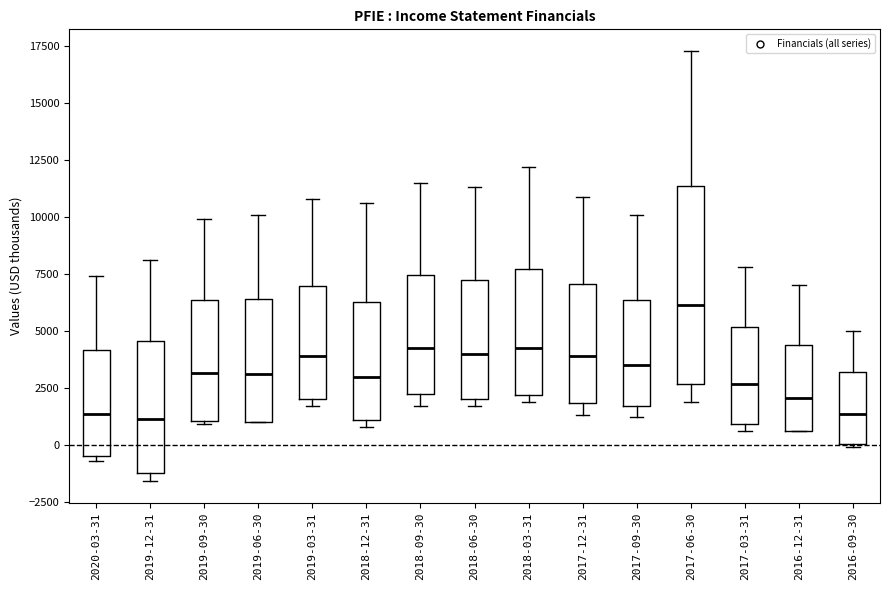

Where is the lower edge of the box for 2018-06-30 on the y-axis? The values are not printed on the chart, so give them approximately, as read against the axis.

2000